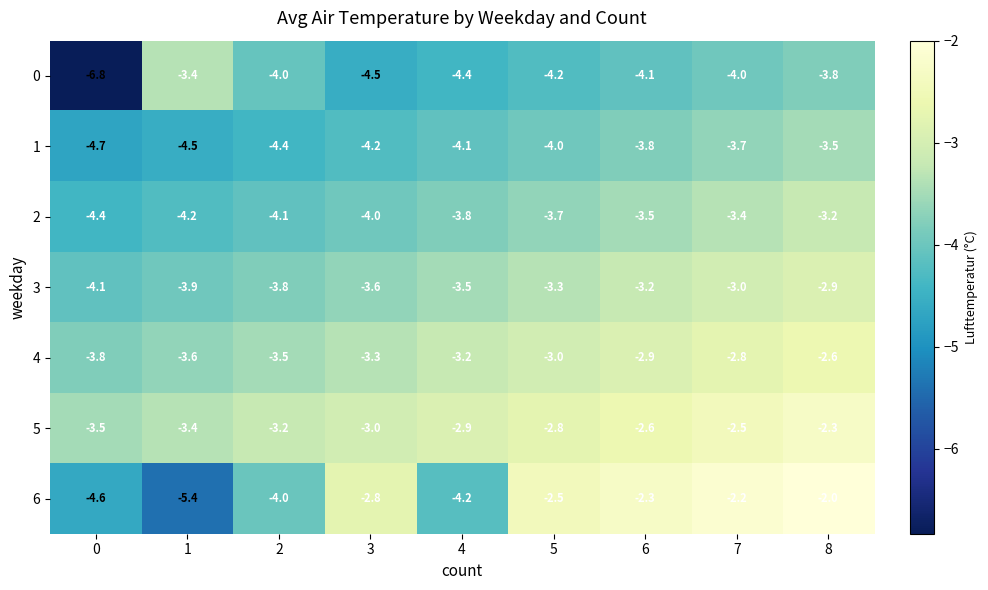

Is it true that 6 equals -1.0 at 8?

False